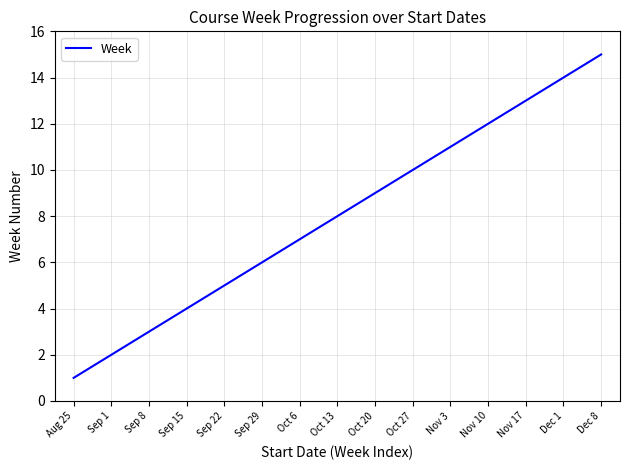

Rank the categories by value from highest to lowest.

Dec 8, Dec 1, Nov 17, Nov 10, Nov 3, Oct 27, Oct 20, Oct 13, Oct 6, Sep 29, Sep 22, Sep 15, Sep 8, Sep 1, Aug 25